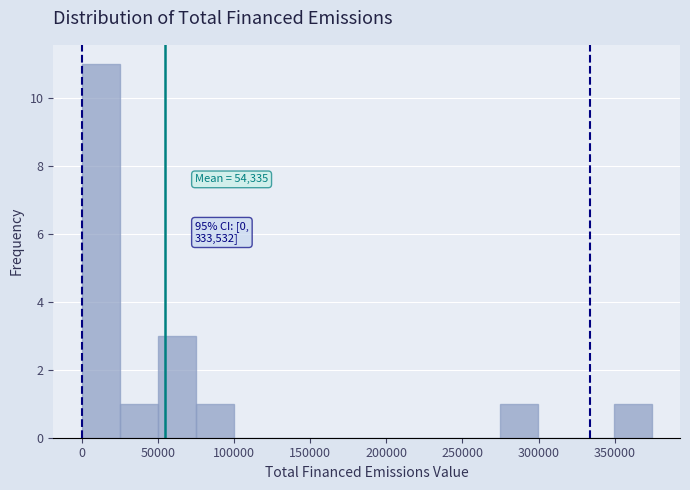

Over which range of the x-axis is the bar tallest?

0 to 25000